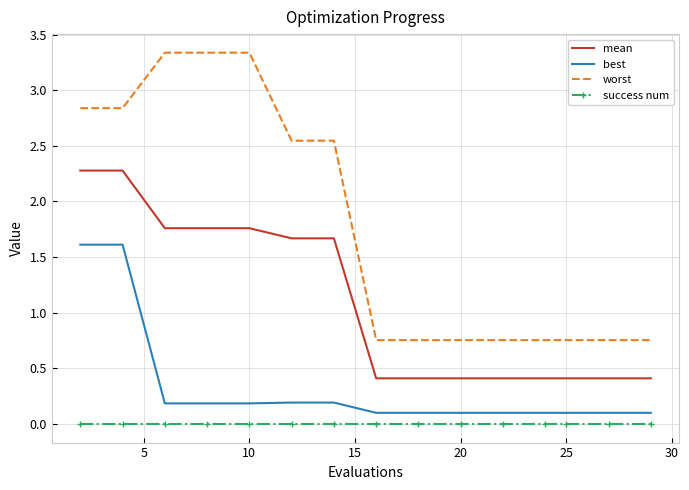

Which series has the widest spread of values?

worst